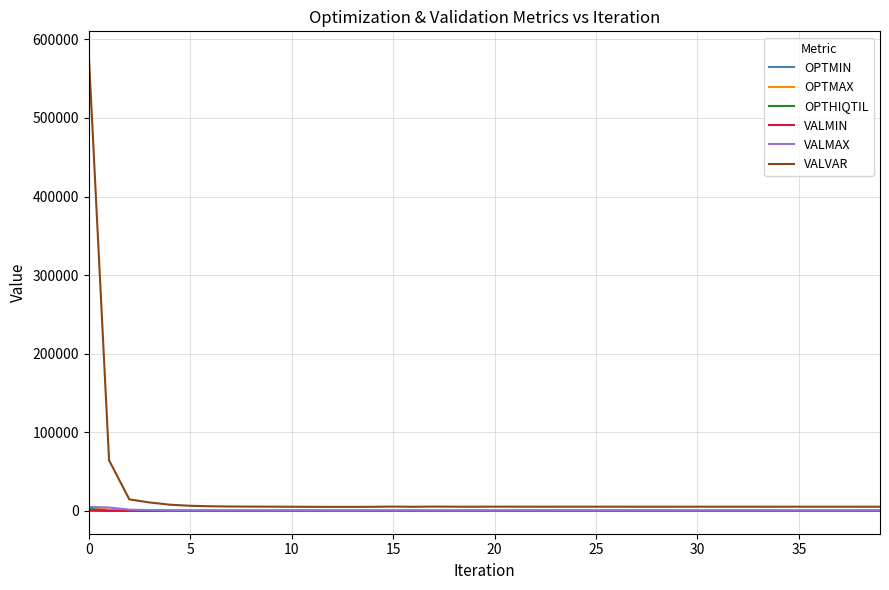

Is this an area chart (filled region under the line)?

No